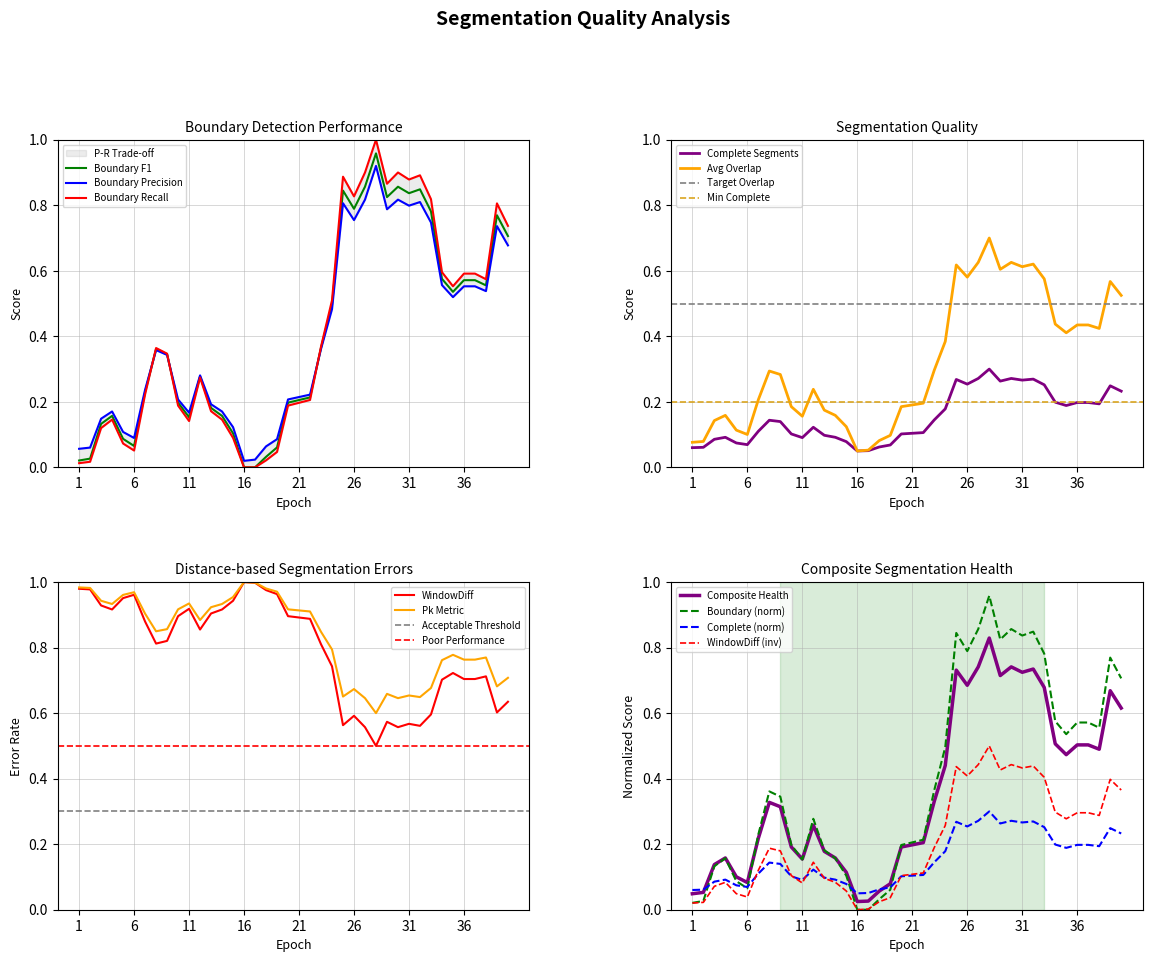

How many interior local valleys (lower than both neighbors) does the data have?

8